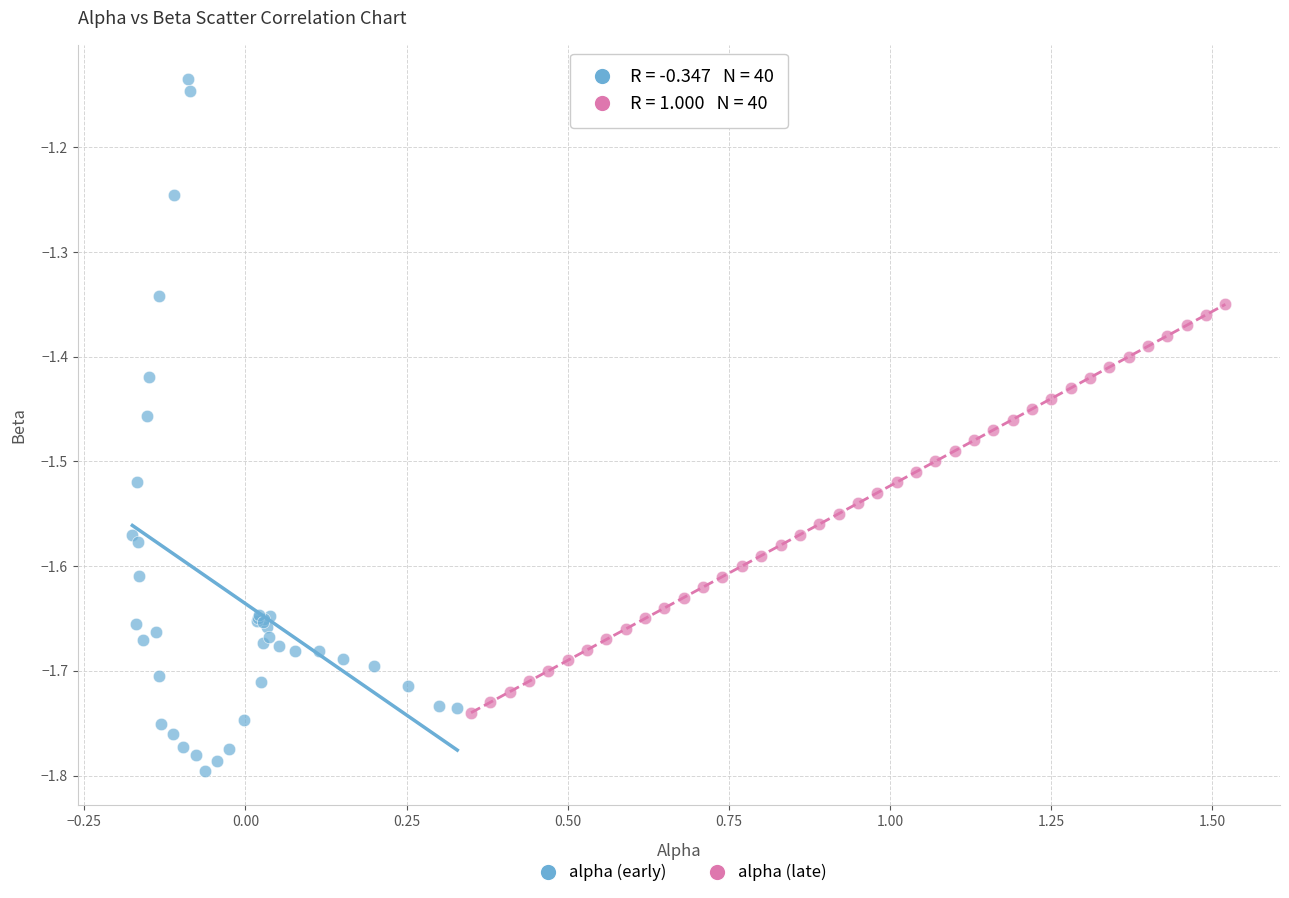

Which series reaches the minimum Y coordinate?

alpha (early)